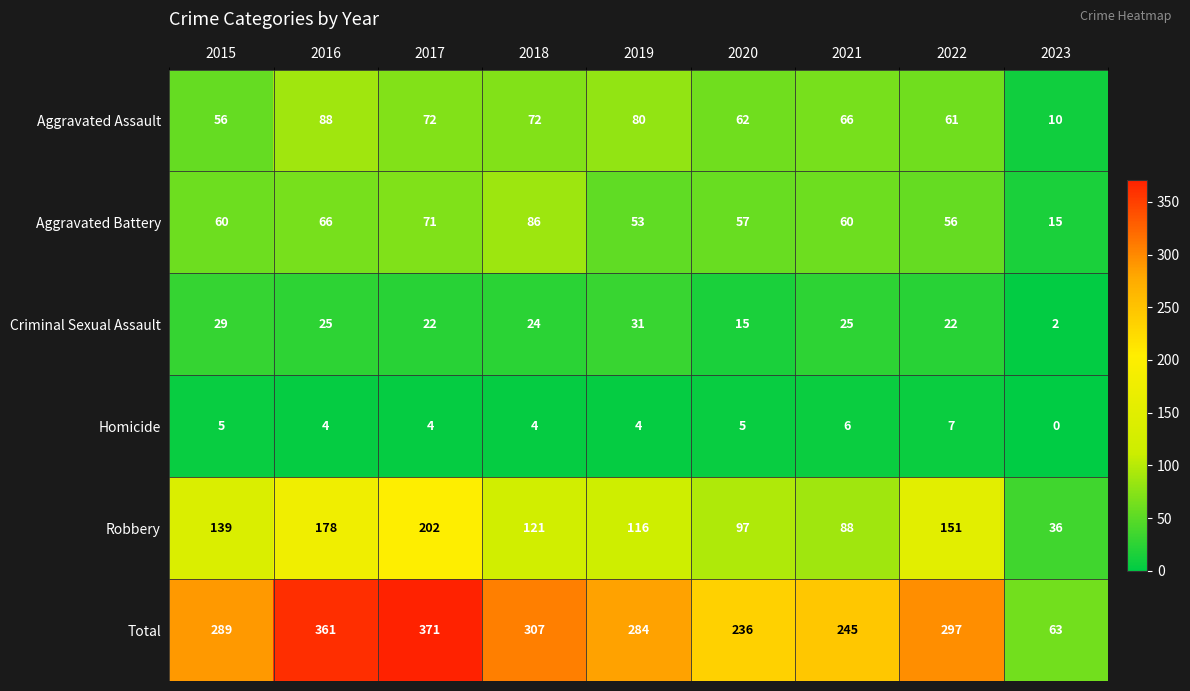

Which series has the largest total across all categories?

Total